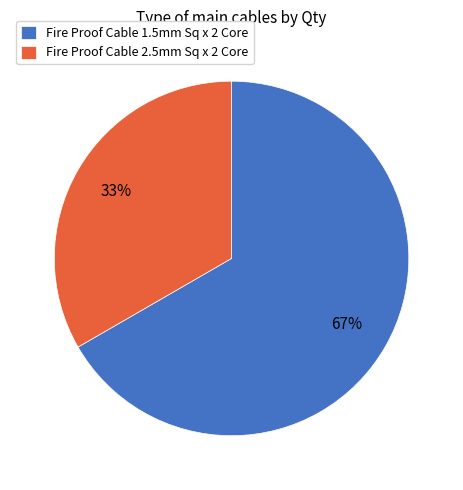

Does Fire Proof Cable 1.5mm Sq x 2 Core represent more than half of the total?

Yes